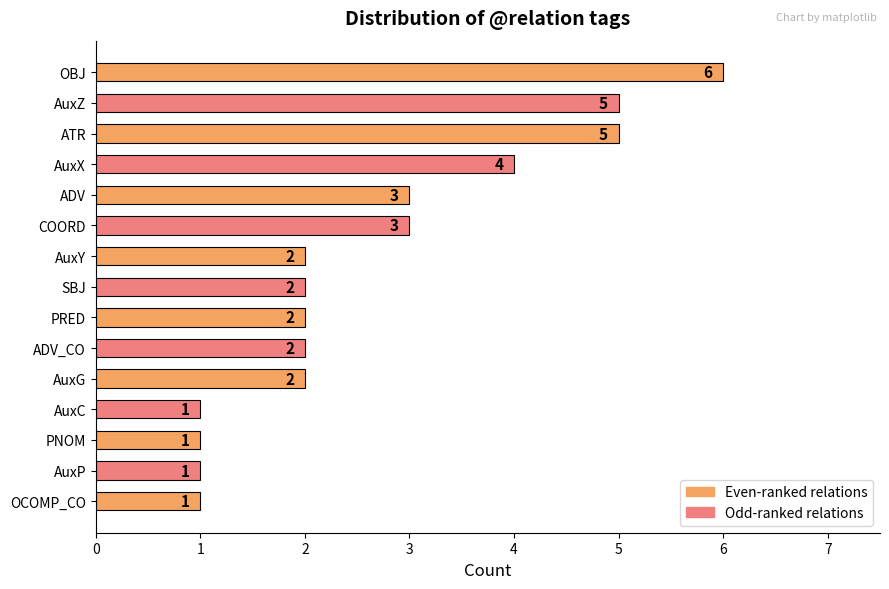

How many bars are there in total?

15